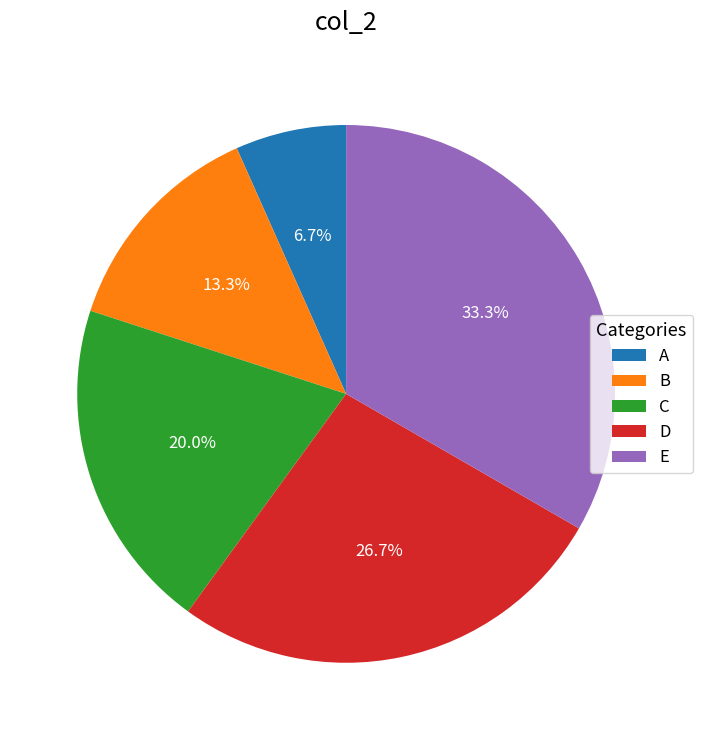

What is the largest slice in the pie chart?

E